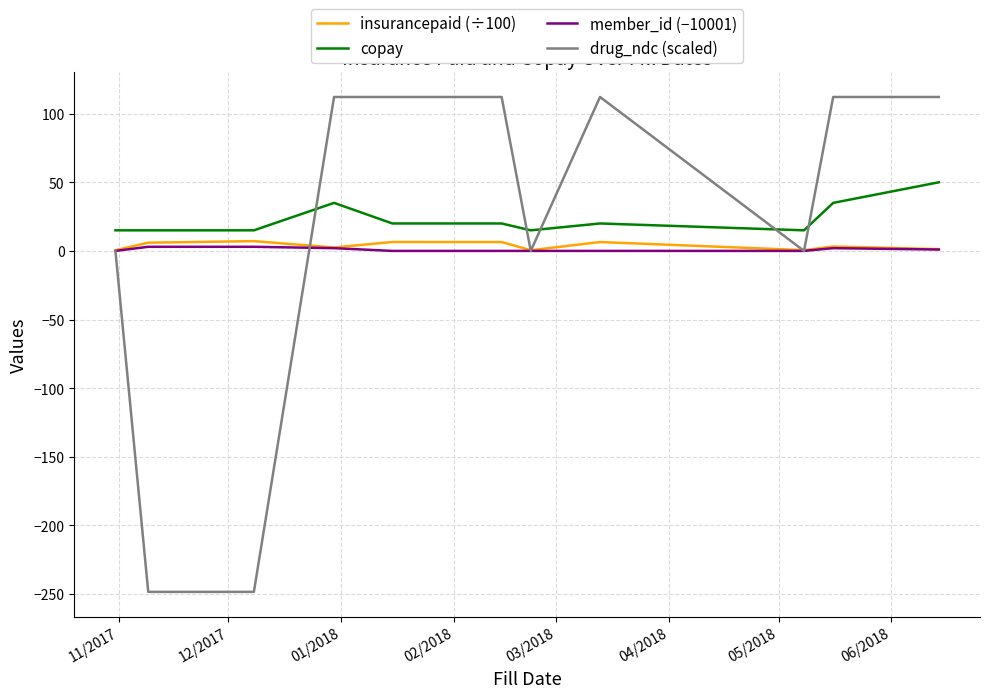

What is the difference between the maximum and minimum values in the drug_ndc (scaled) series?

360.6